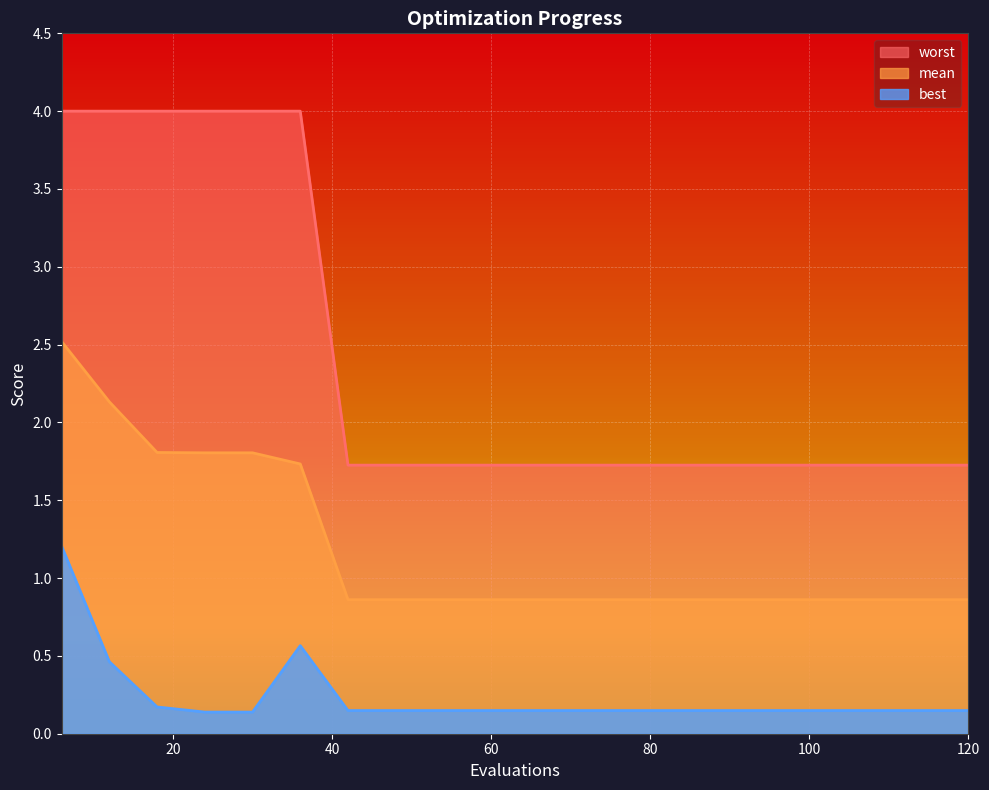

What are all the series names shown in the legend?

worst, mean, best